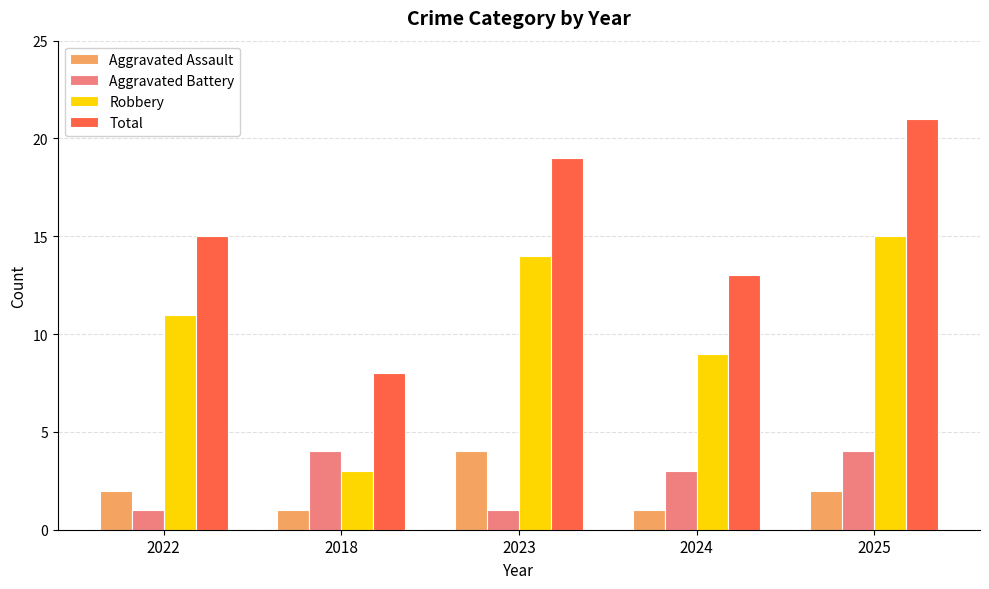

At which label does Total reach its minimum?

2018